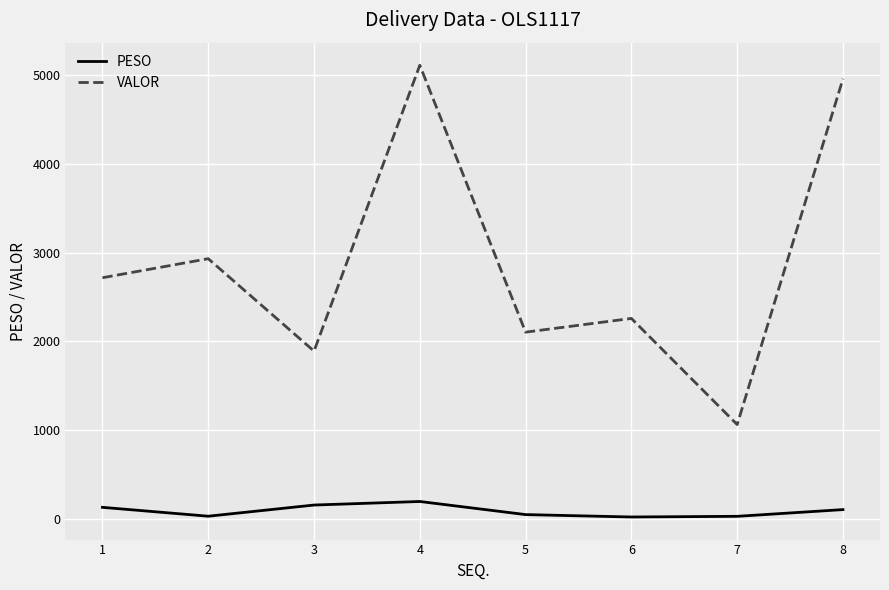

True or false: VALOR and PESO cross at least once.

False